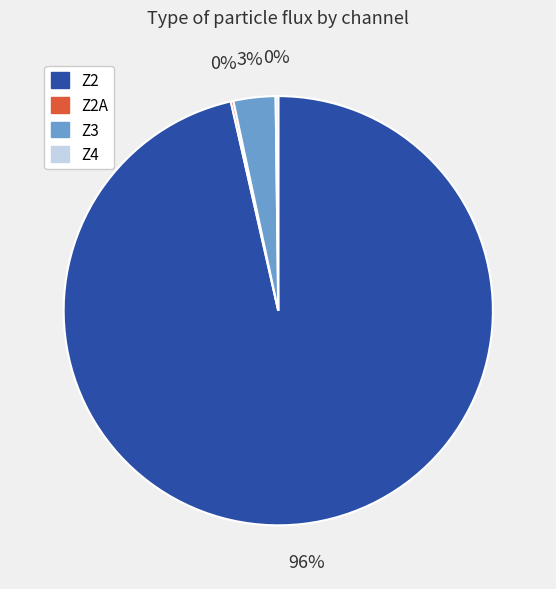

Is there any slice that represents more than half of the pie?

Yes